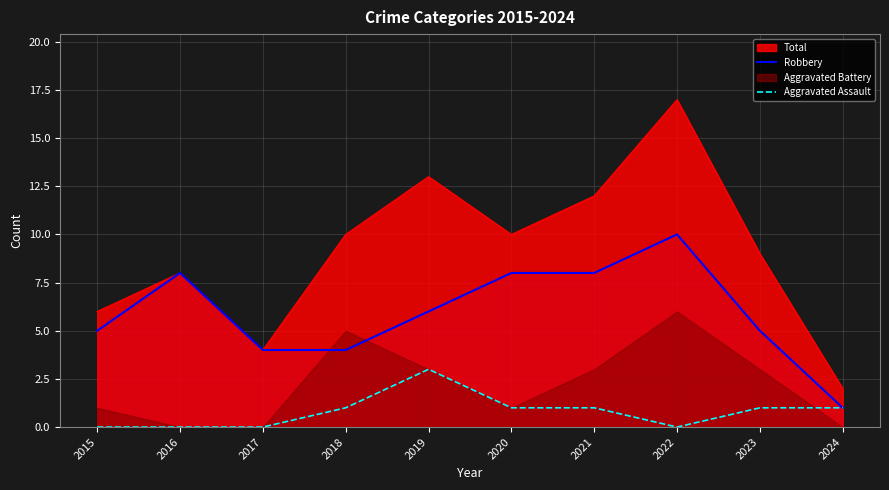

What is the approximate value of Aggravated Assault at 2024?

1